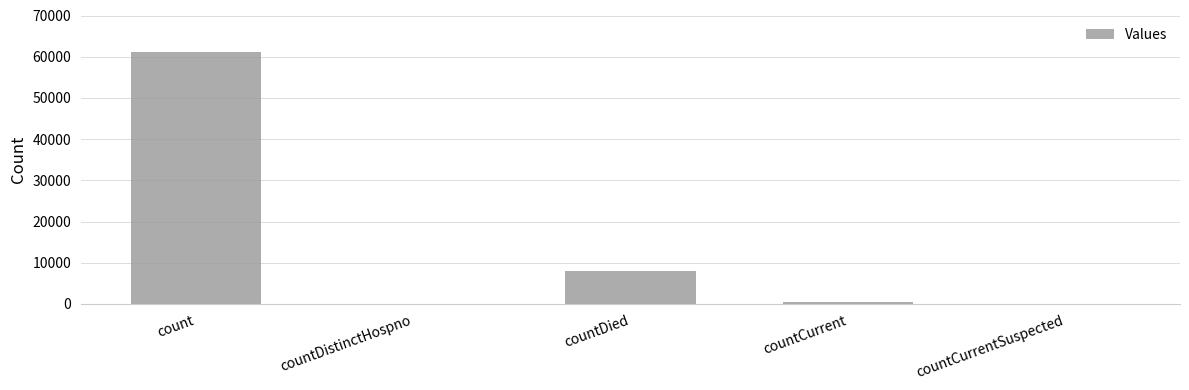

What is the sum of all values?

69709